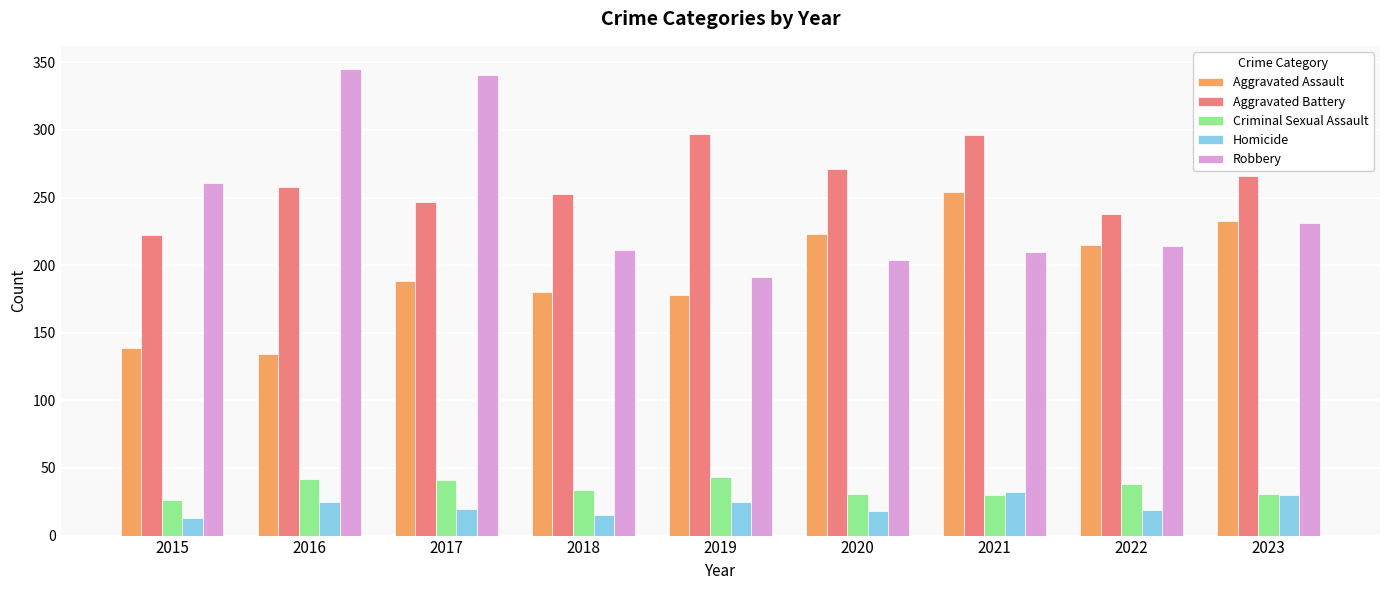

What is the total value across all series at 2019?

734